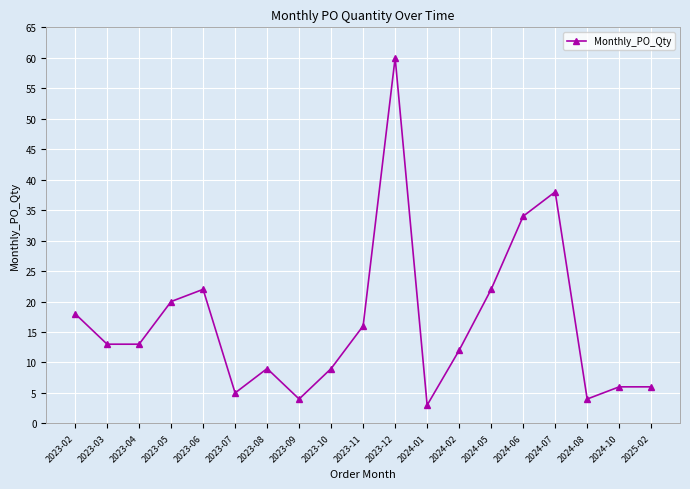

Where is the data nearest to the value 31?

2024-06